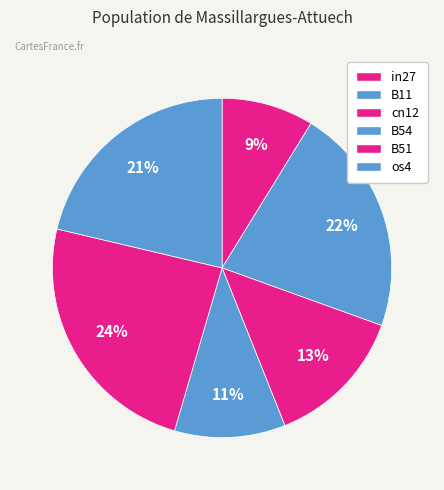

How many segments does this pie chart have?

6